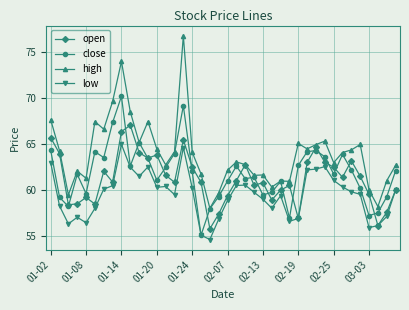

What are all the series names shown in the legend?

open, close, high, low